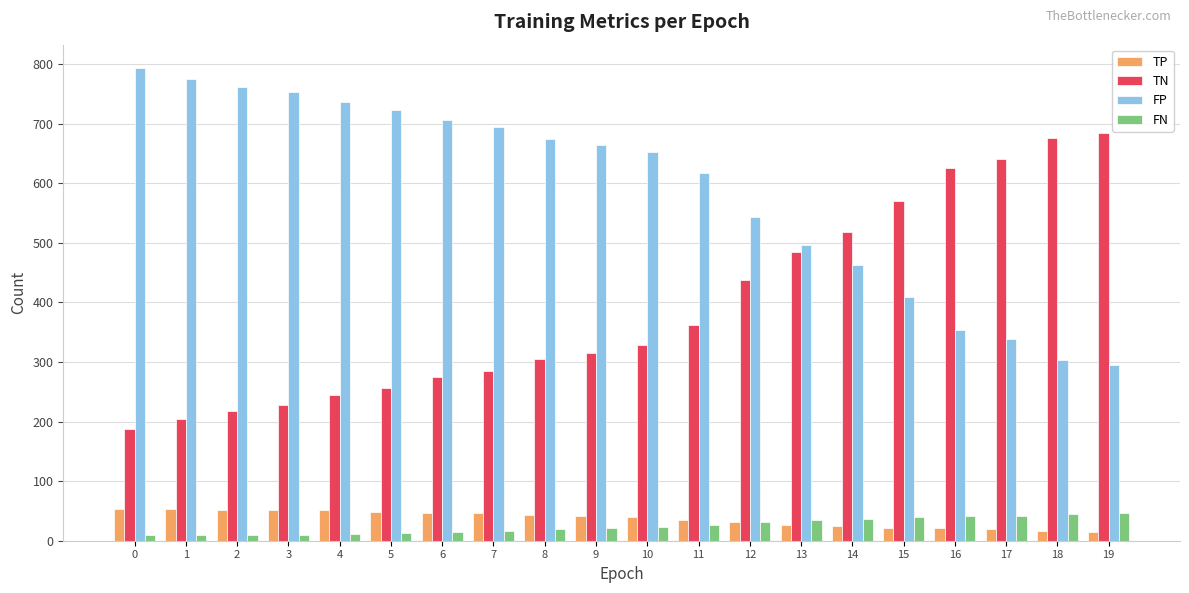

What is the sum of the TN values at 0 and 11?

549